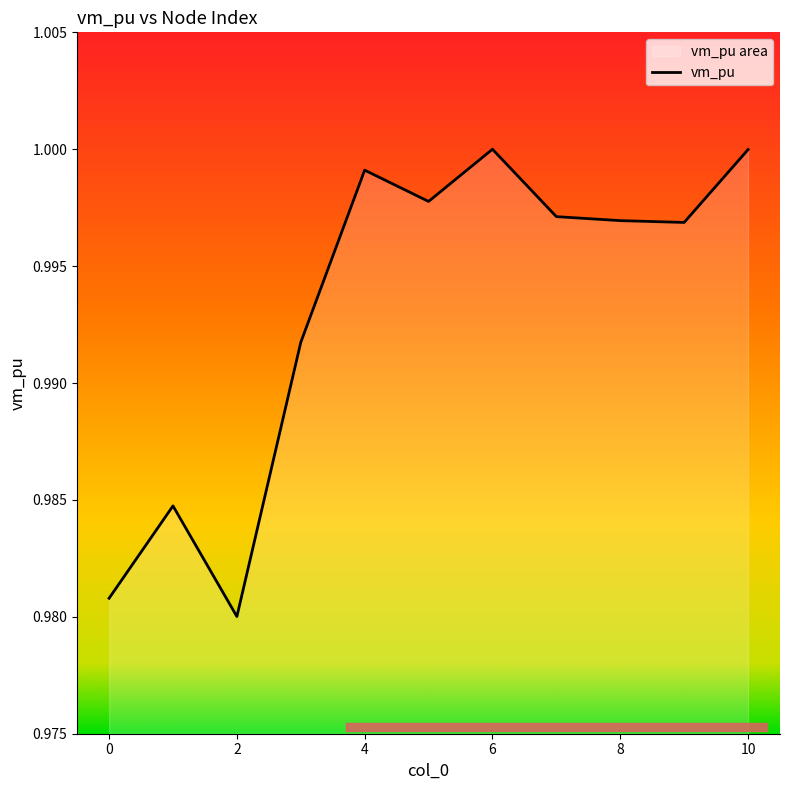

What is the value of the 11th point from the left?

1.0